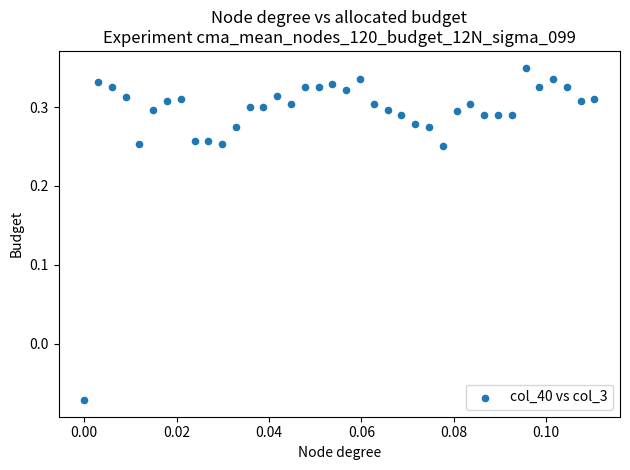

What is the range of Y values (max minus min)?

0.4